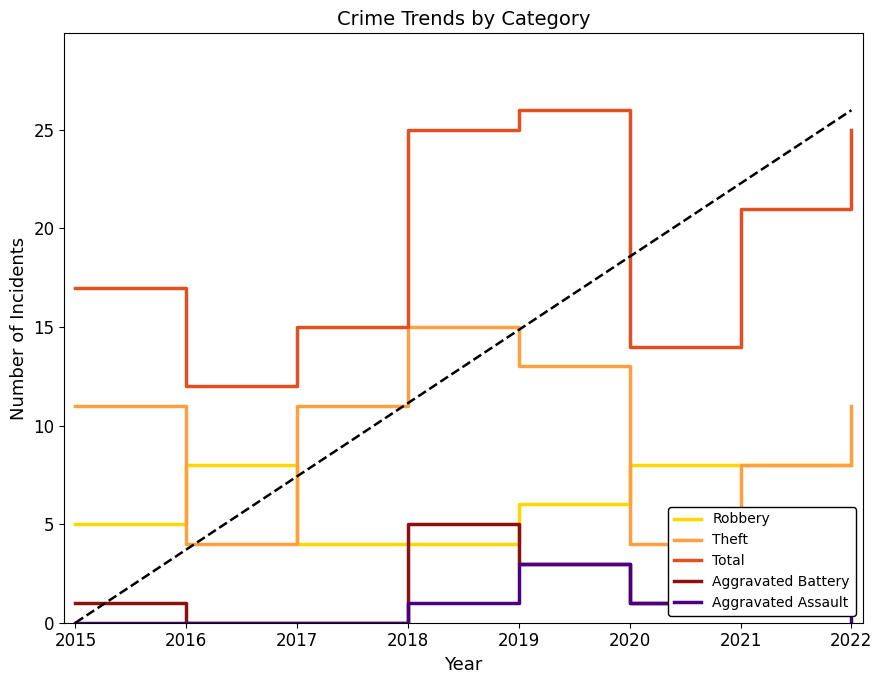

The Robbery series shows 4 at 2018. True or false?

True